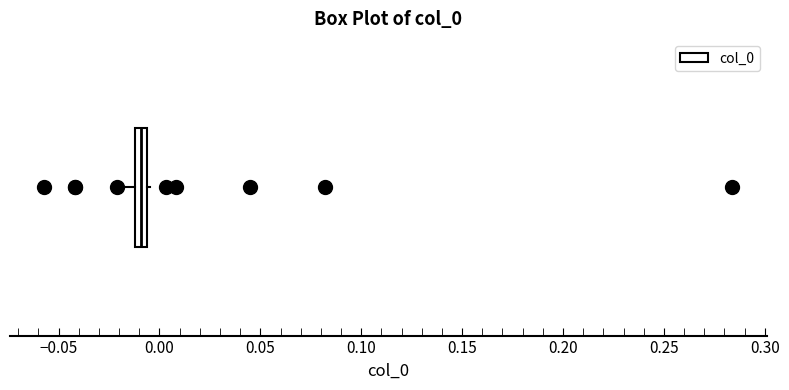

Where does the left whisker of the box end on the x-axis? The values are not printed on the chart, so give them approximately, as read against the axis.

-0.020